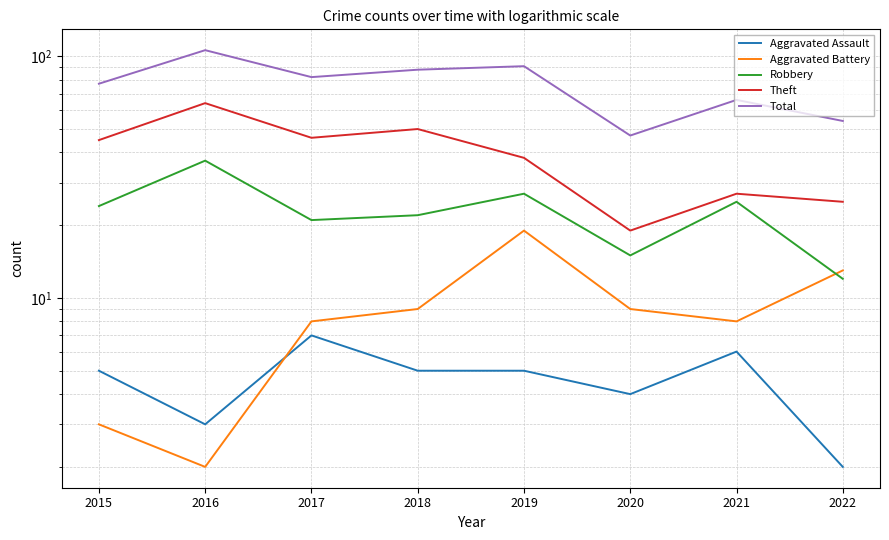

What is the average value of the Theft series?

39